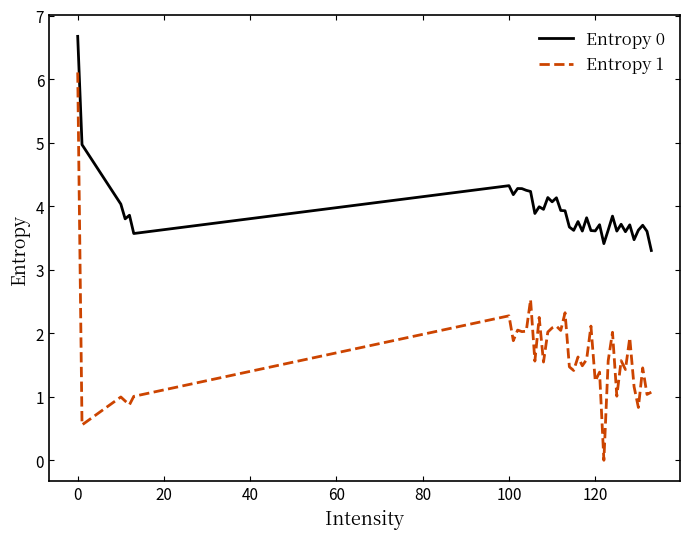

How many series are shown in this chart?

2